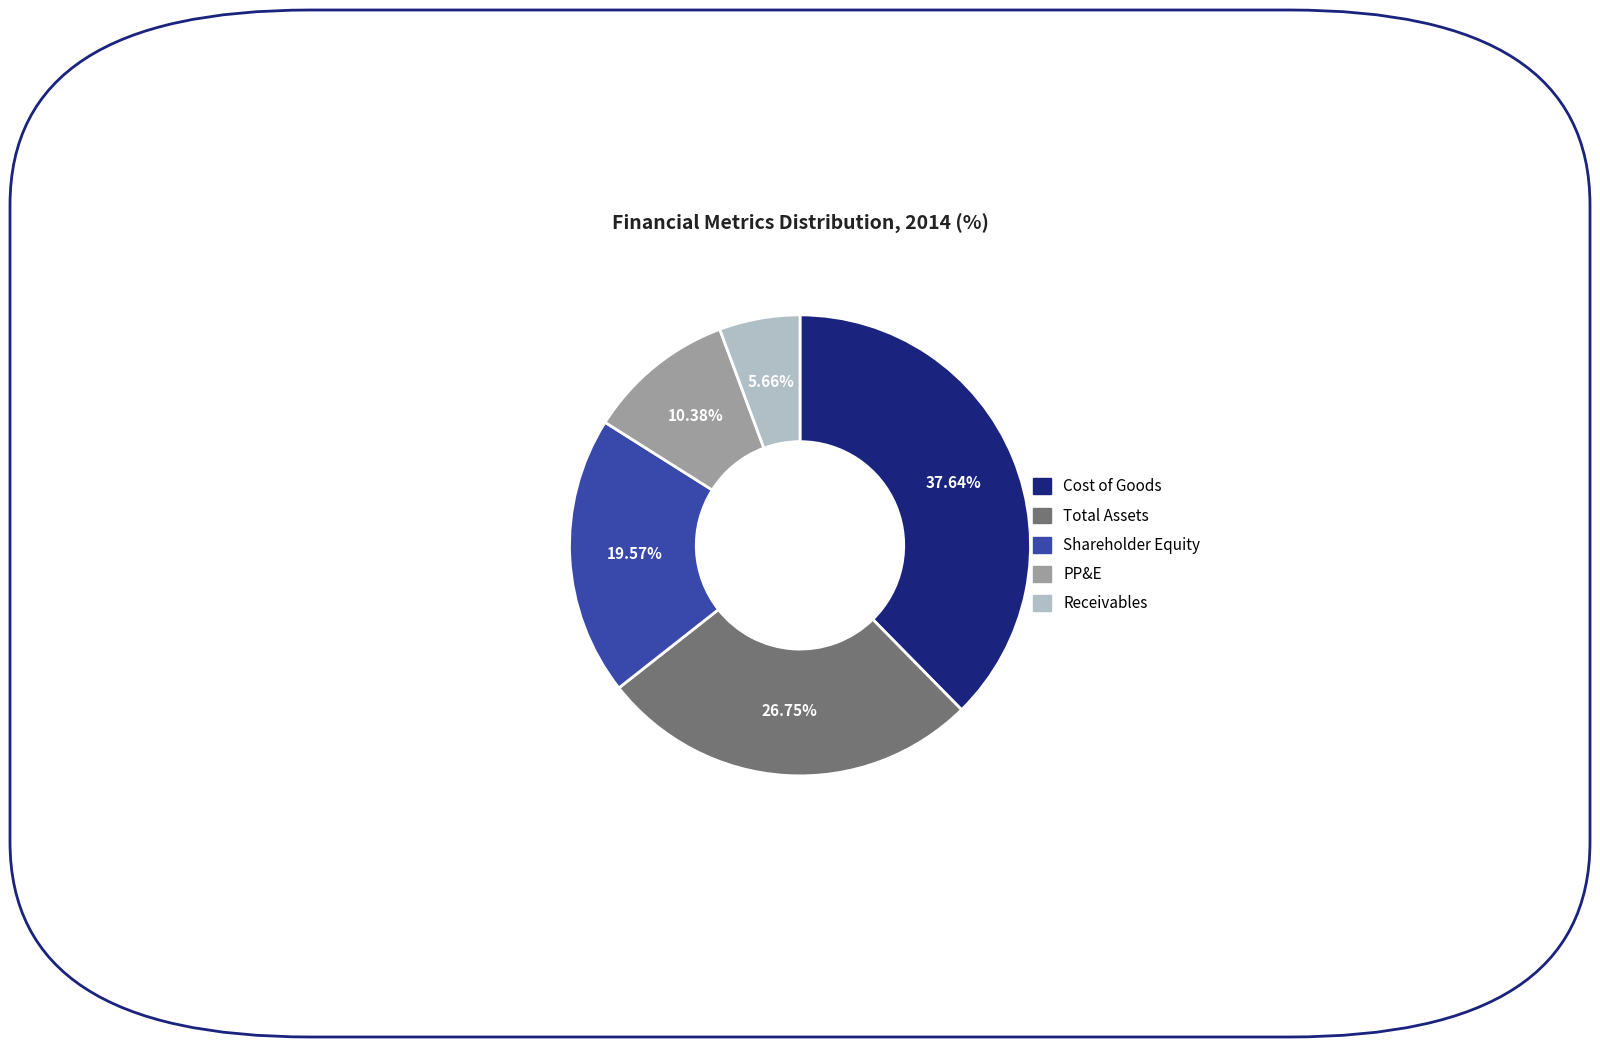

Does any single category account for the majority?

No